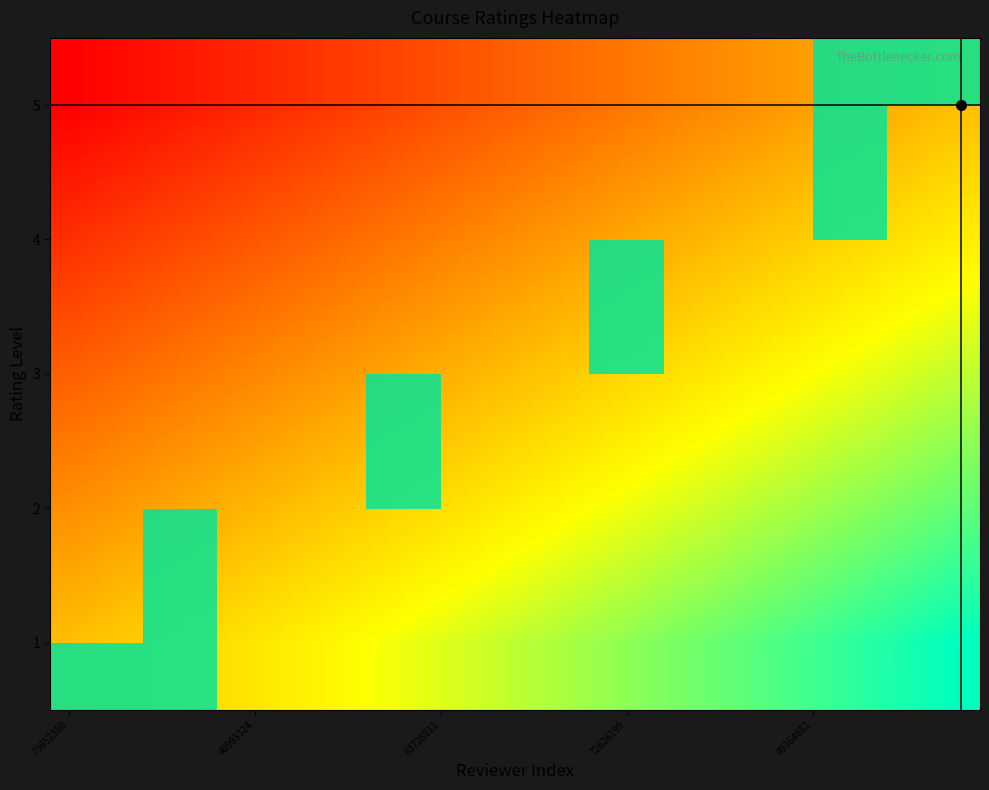

At 2392869, list the series in order from largest to smallest.

rating_4, rating_1, rating_2, rating_3, rating_5